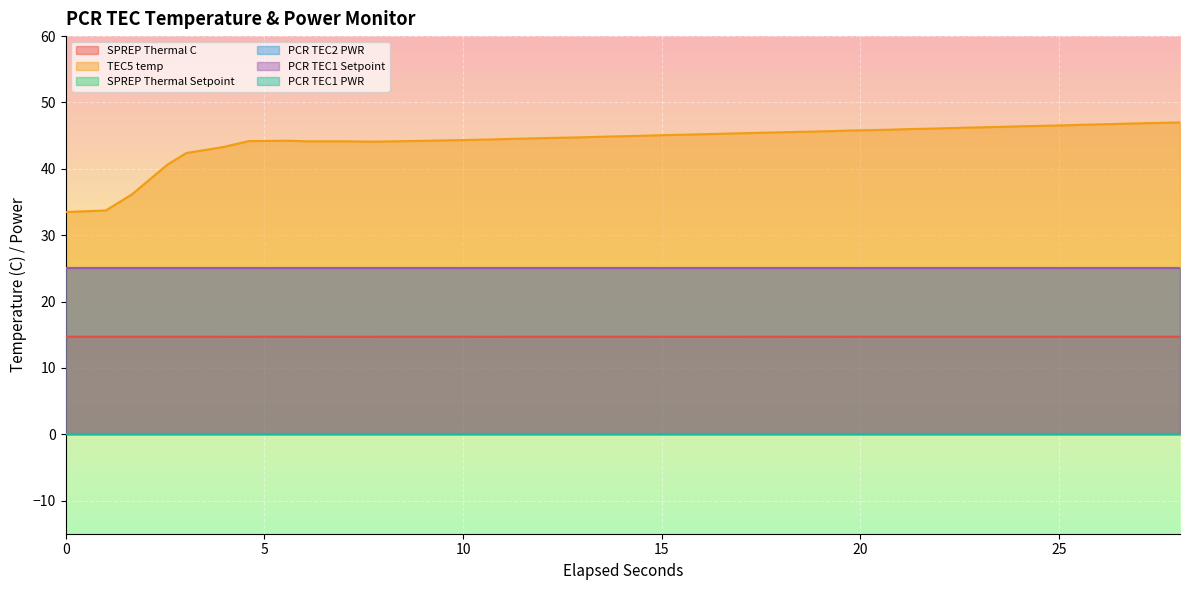

True or false: PCR TEC1 Setpoint and PCR TEC2 PWR cross at least once.

False